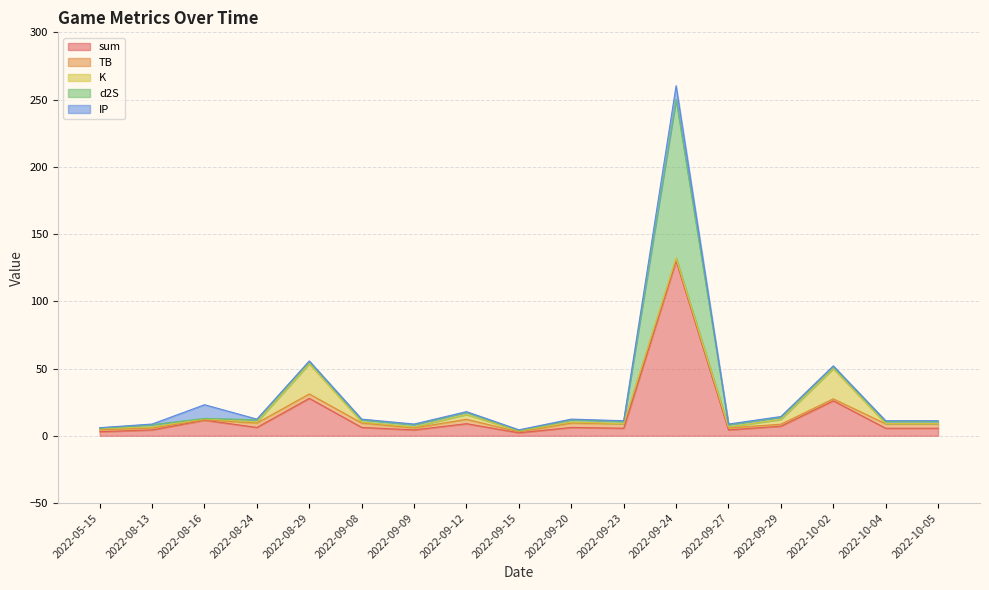

Reading left to right, extract all data points from this chart.

sum: 3.0	4.4	11.5	6.2	27.8	6.2	4.4	9.0	2.2	6.2	5.6	130.1	4.4	7.1	26.0	5.6	5.6
TB: 1.5	1.5	0.3	3.3	3.3	3.3	1.5	3.3	0.7	3.3	3.3	1.5	1.5	1.5	1.5	3.3	3.3
K: 0.8	0.8	0.8	0.8	22.4	0.8	0.8	3.5	0.8	0.8	0.1	0.8	0.8	3.5	22.4	0.1	0.1
d2S: 0.3	1.7	0.3	1.7	1.7	1.7	1.7	1.7	0.3	1.7	1.7	117.7	1.7	1.7	1.7	1.7	1.7
IP: 0.5	0.5	10.2	0.5	0.5	0.5	0.5	0.5	0.5	0.5	0.5	10.2	0.5	0.5	0.5	0.5	0.5